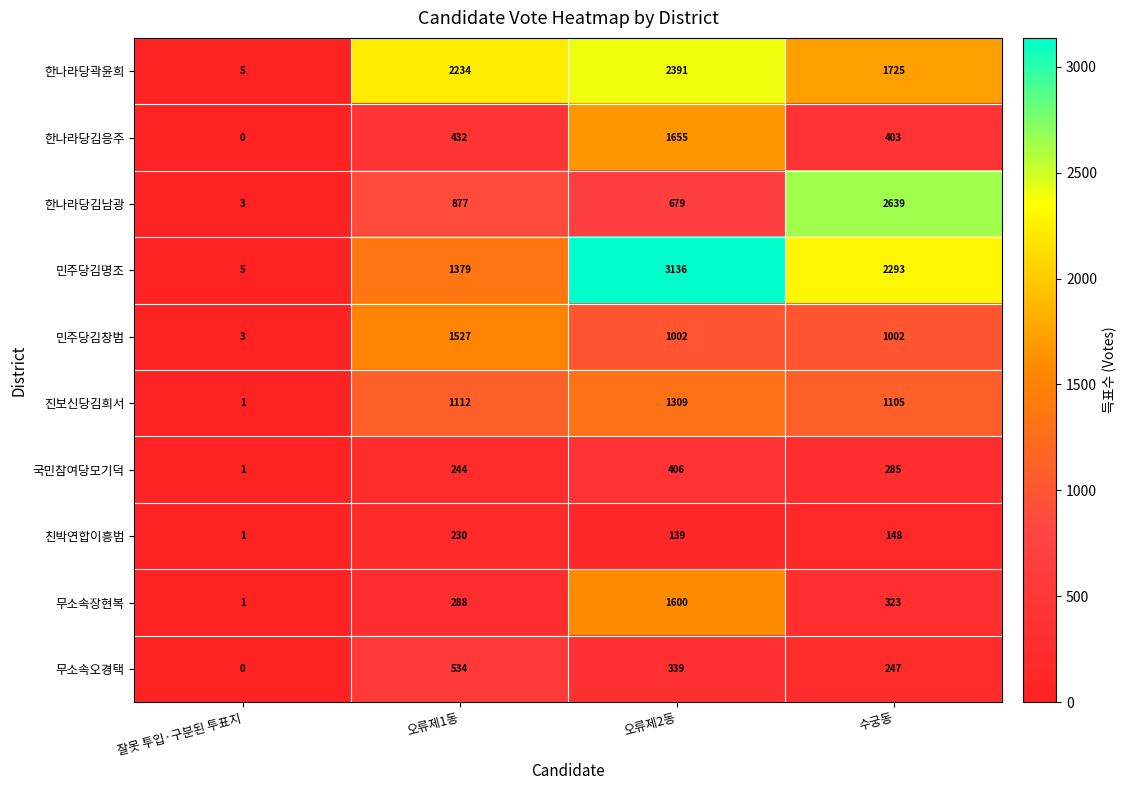

Which series has the largest total across all categories?

민주당김명조